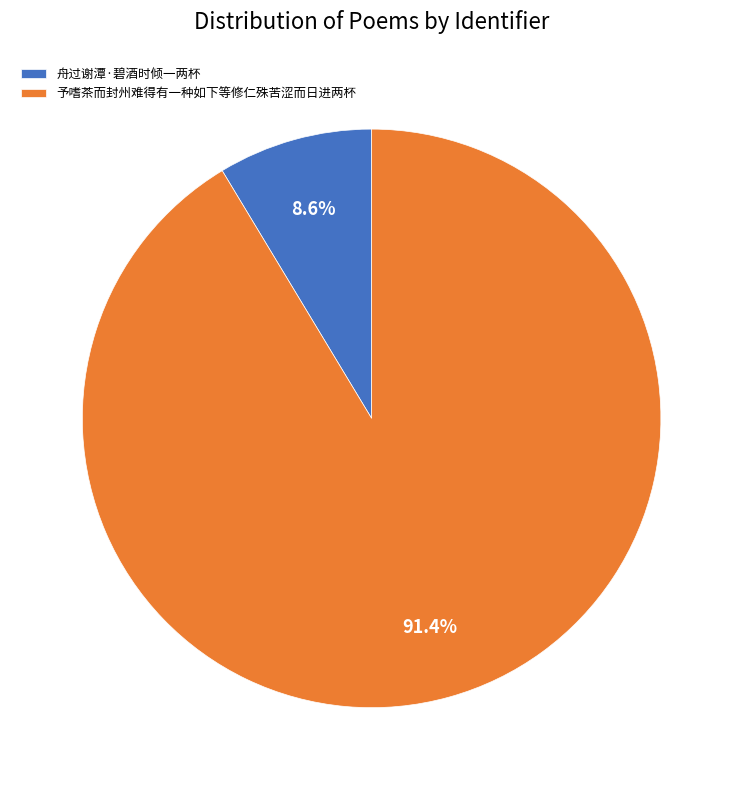

What is the majority slice?

予嗜茶而封州难得有一种如下等修仁殊苦涩而日进两杯